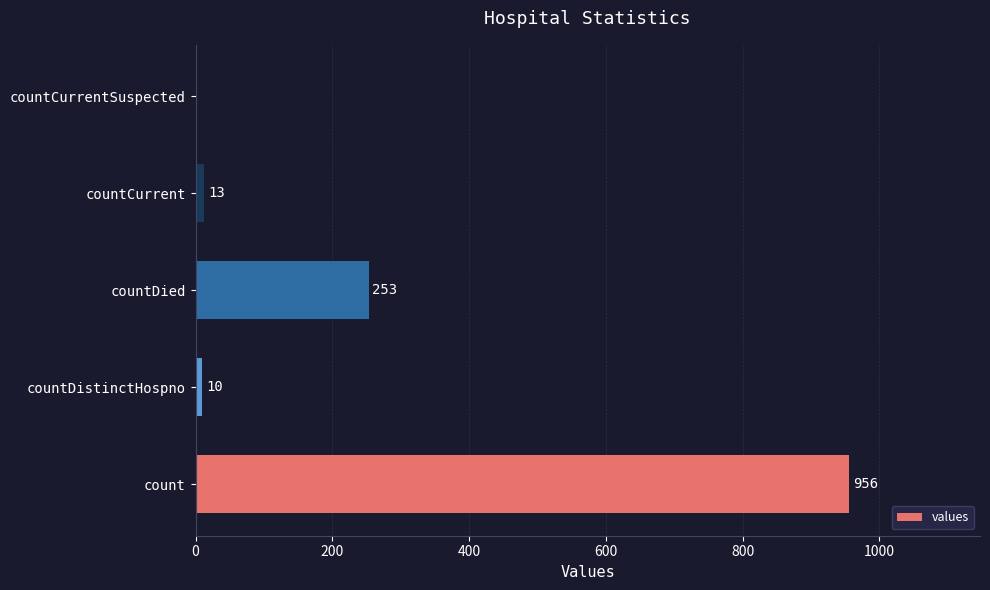

Reading top to bottom, what are all the values shown in this chart?

countCurrentSuspected=0	countCurrent=13	countDied=253	countDistinctHospno=10	count=956